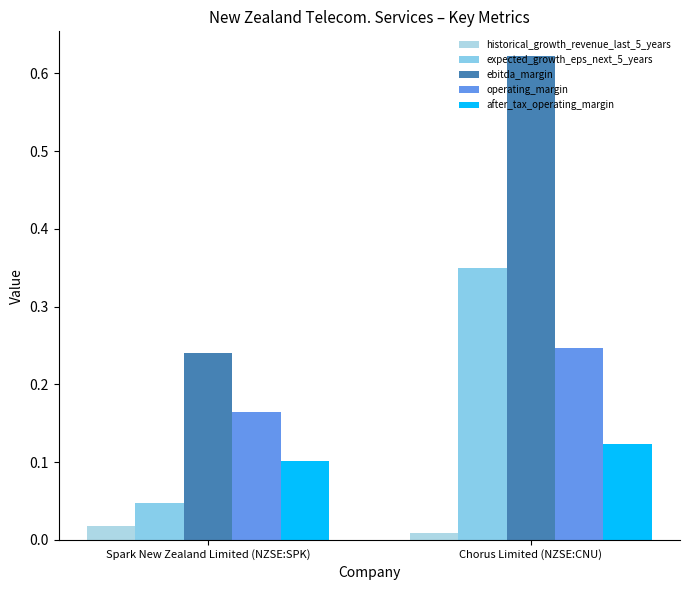

What is the average value of the operating_margin series?

0.2